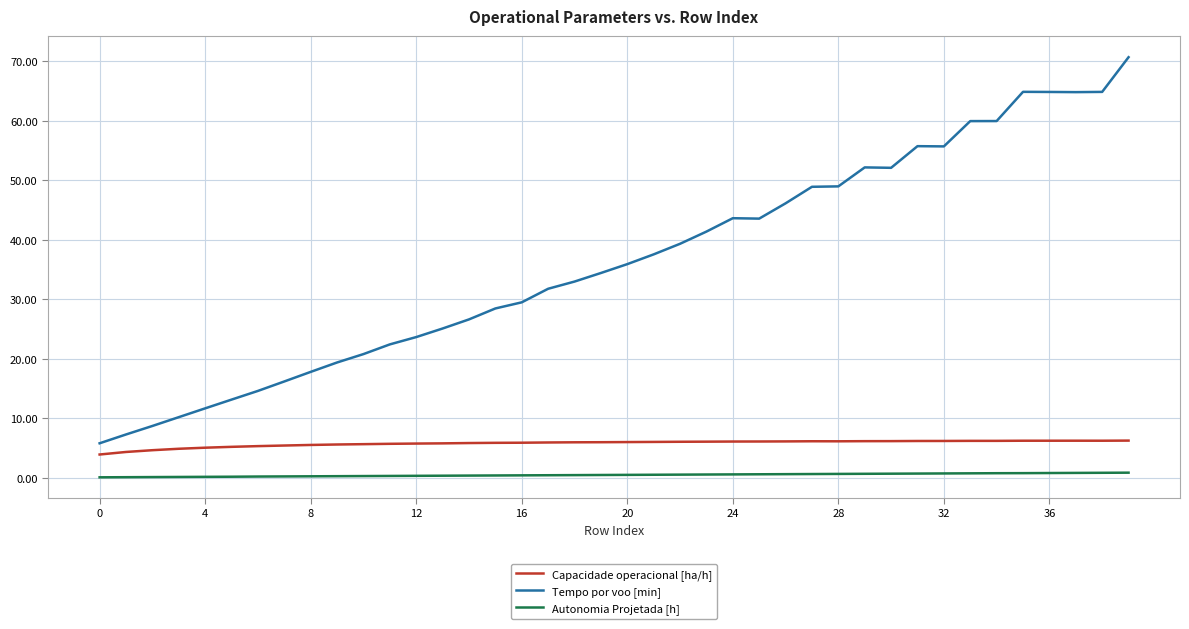

List the series in order of their peak value, lowest first.

Autonomia Projetada [h], Capacidade operacional [ha/h], Tempo por voo [min]